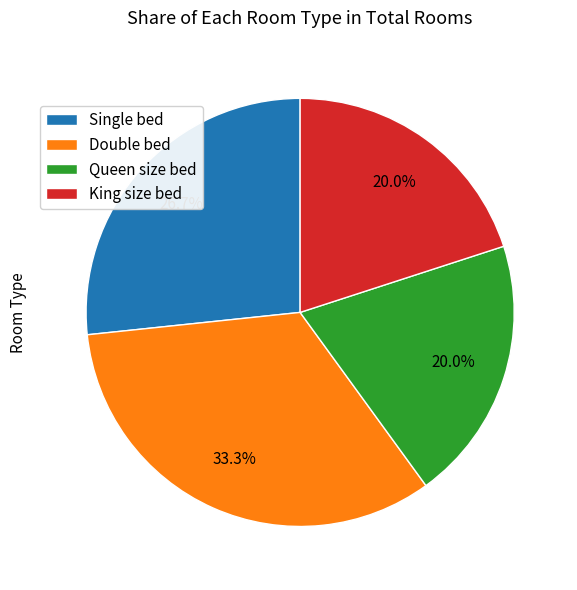

The Double bed slice represents 33% of the pie. True or false?

True